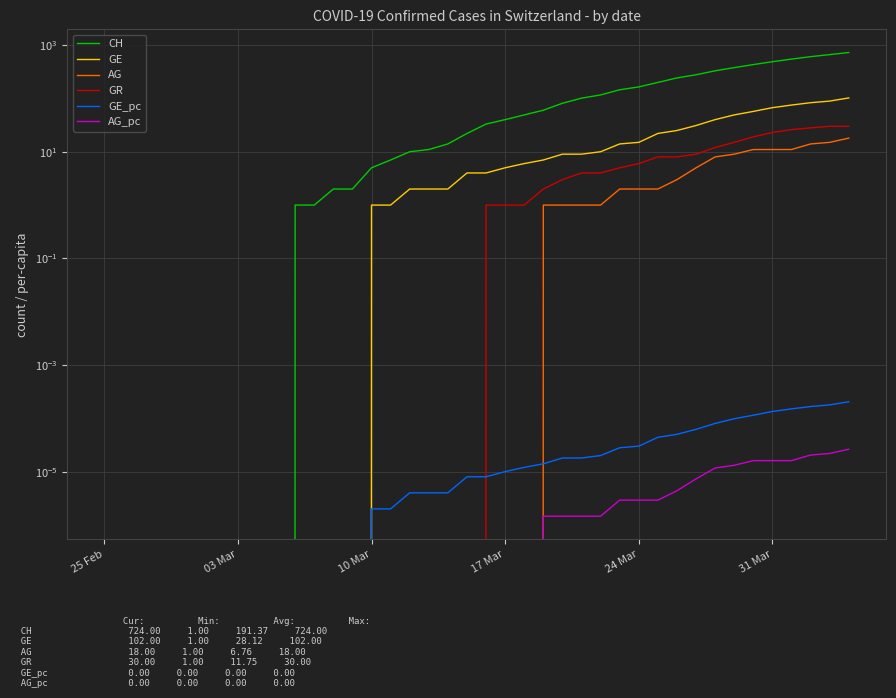

What is the difference between the maximum and minimum values in the CH series?

724.0